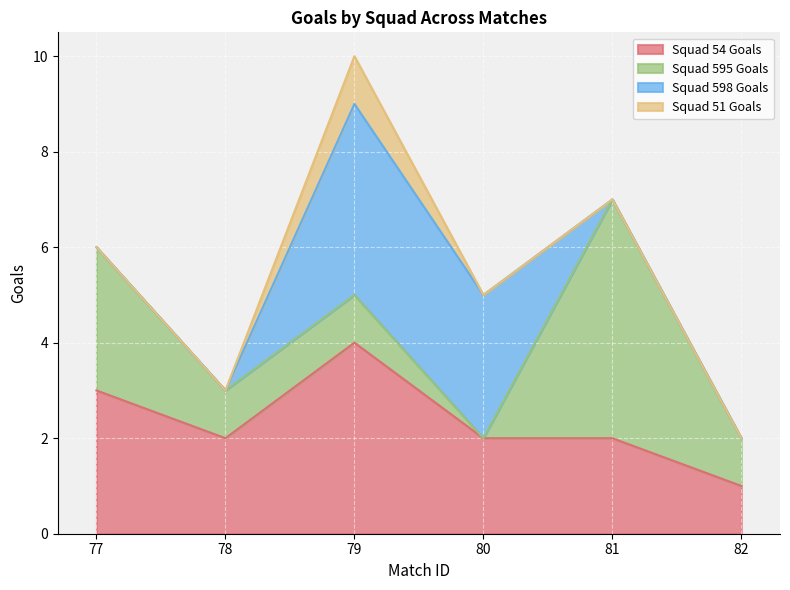

Which series has the widest spread of values?

Squad 595 Goals